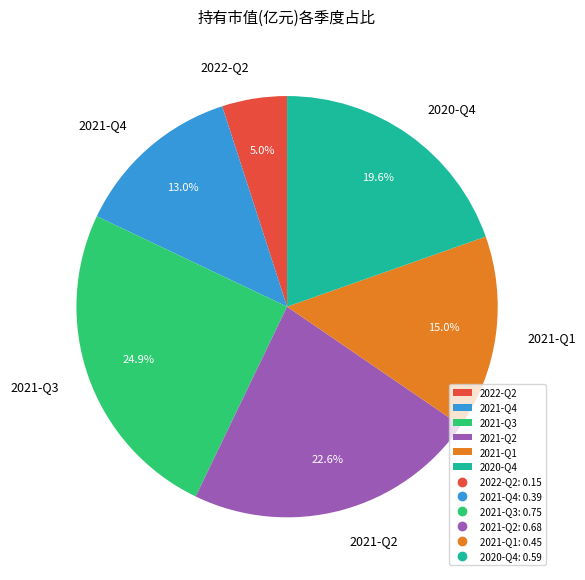

What is the largest slice in the pie chart?

2021-Q3